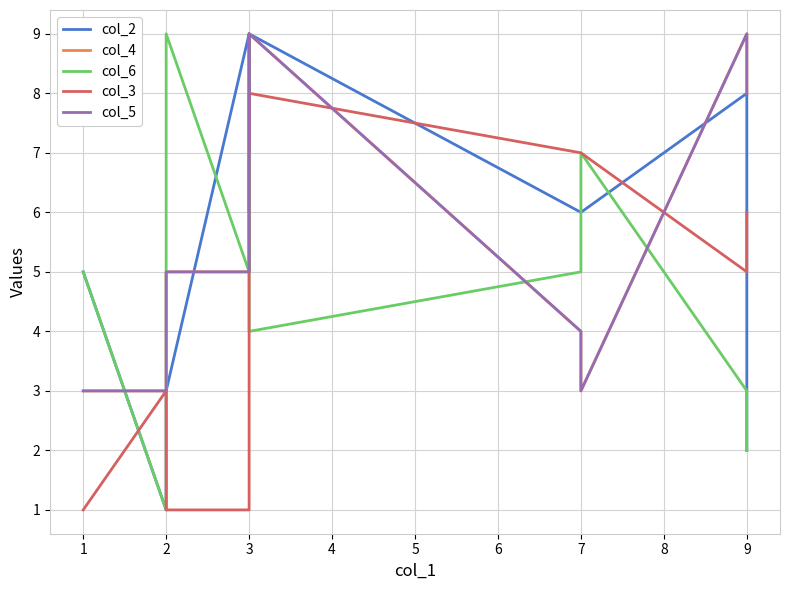

The col_3 series shows 6 at 9. True or false?

True